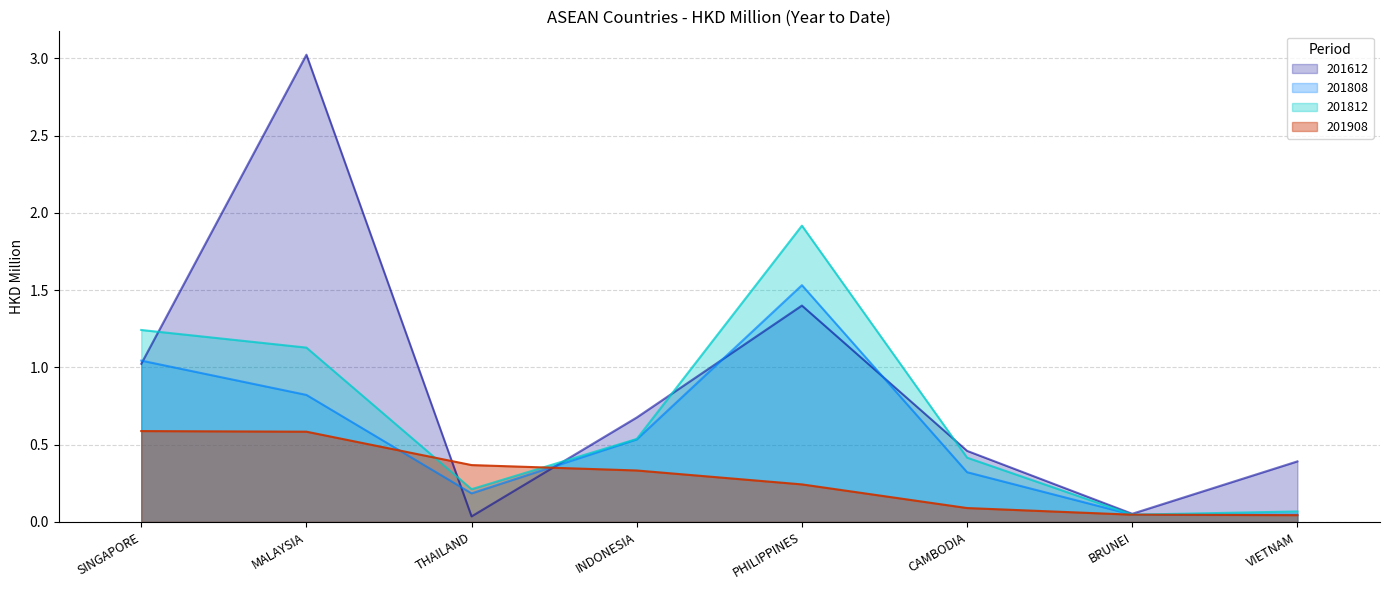

True or false: 201808 has a value of 0.8 at INDONESIA.

False